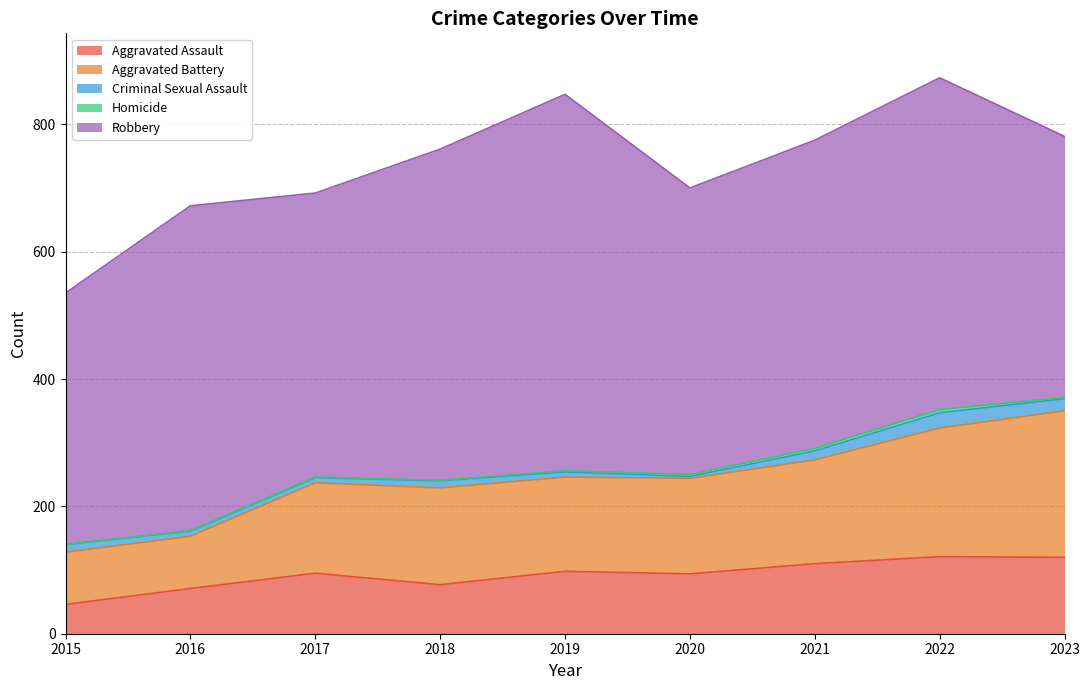

What is the sum of the Robbery values at 2017 and 2022?

967